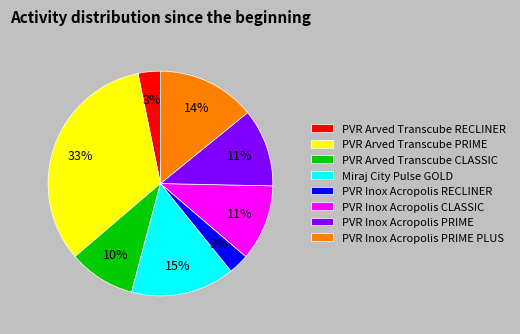

What is the ratio of the value at PVR Inox Acropolis CLASSIC to the value at PVR Inox Acropolis RECLINER?

3.7